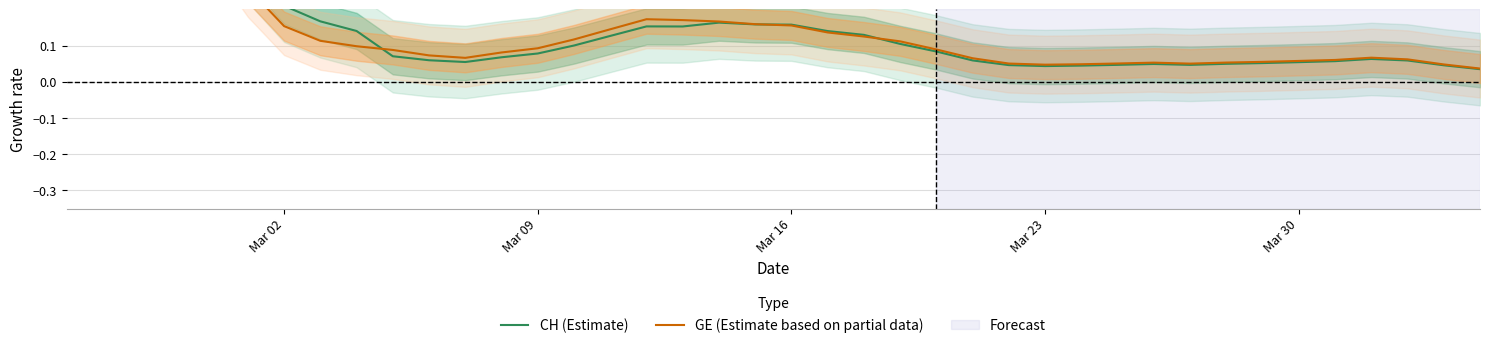

In CH (Estimate), how many points are lower than both neighbors (excluding endpoints)?

4